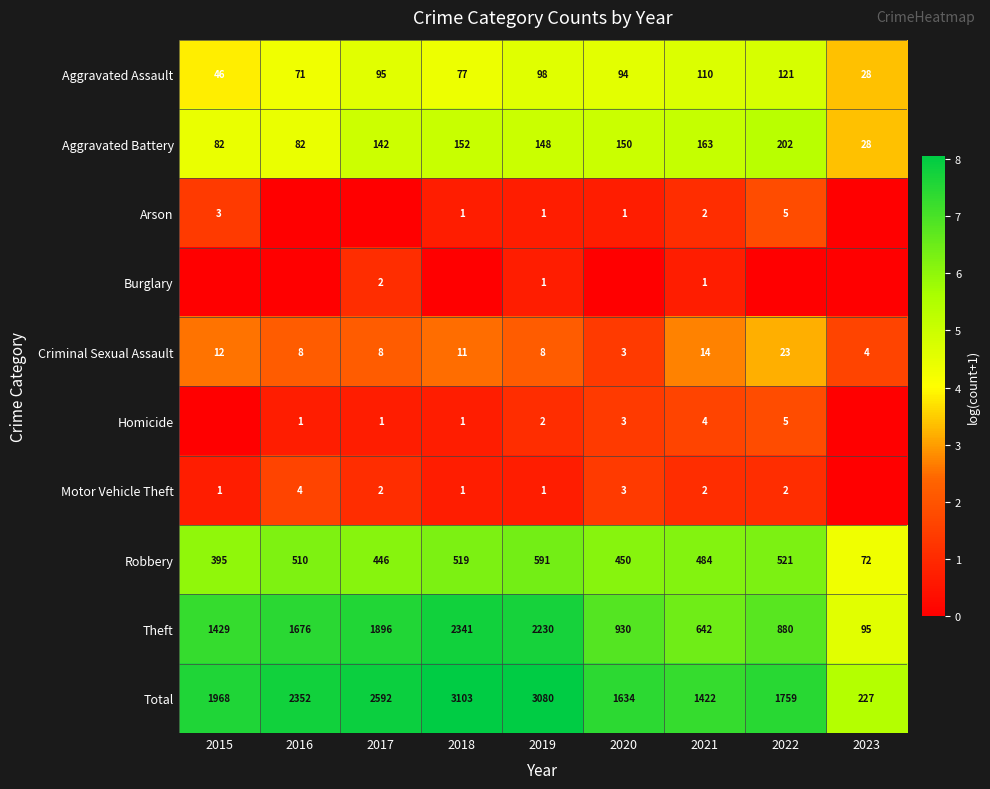

What is the difference between the Aggravated Assault values at 2020 and 2022?

27